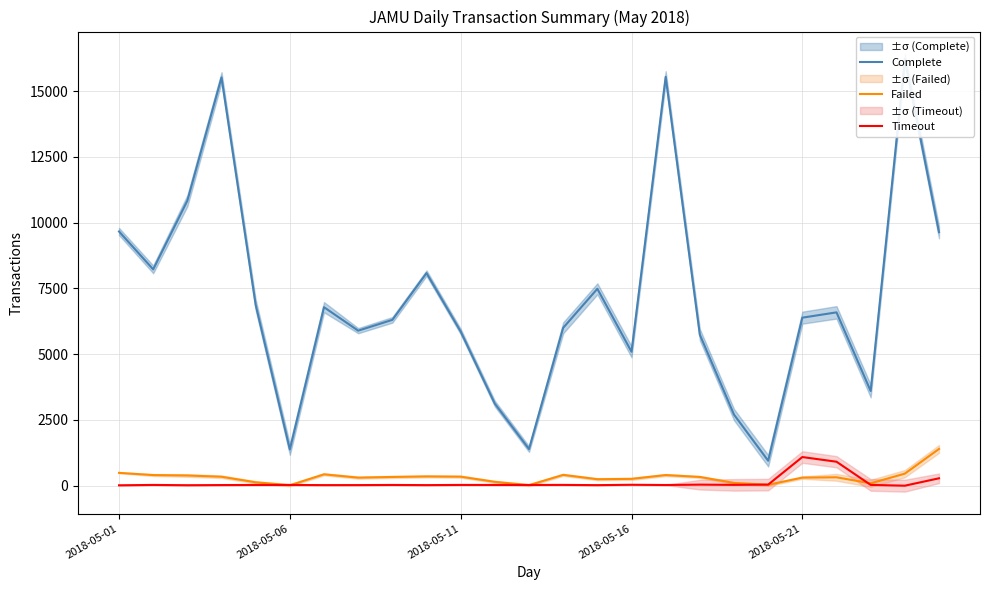

What is the difference between the maximum and minimum values in the Failed series?

1381